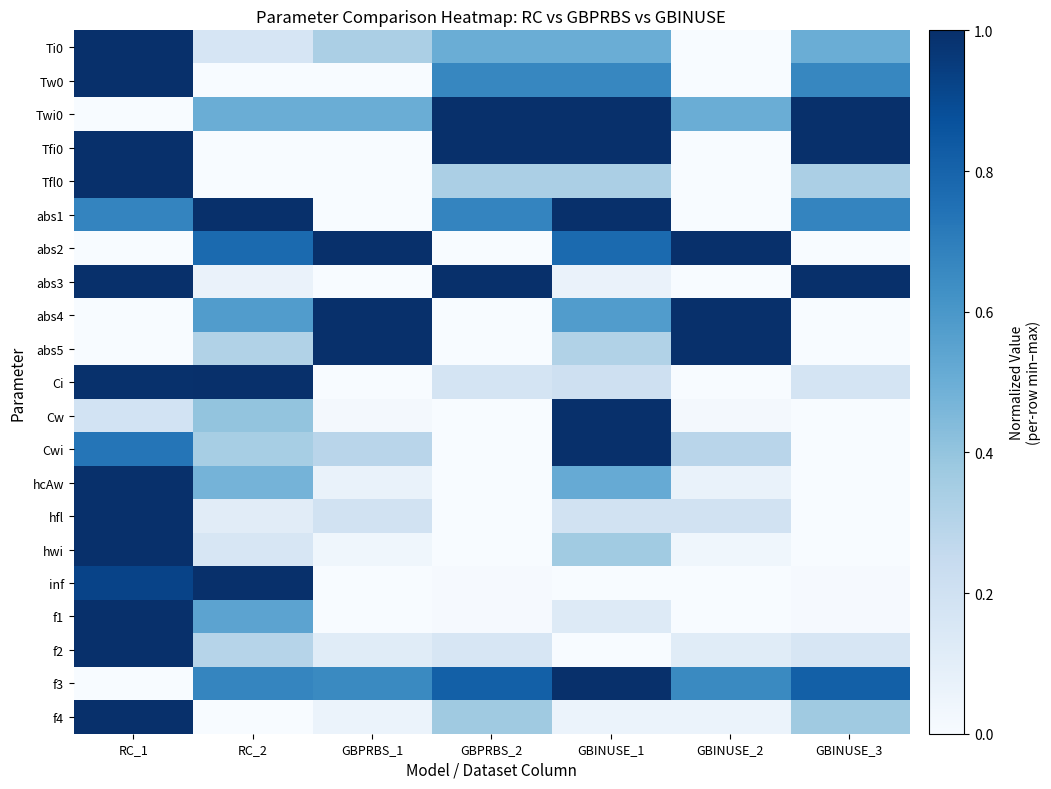

Count the number of categories in the chart.

7